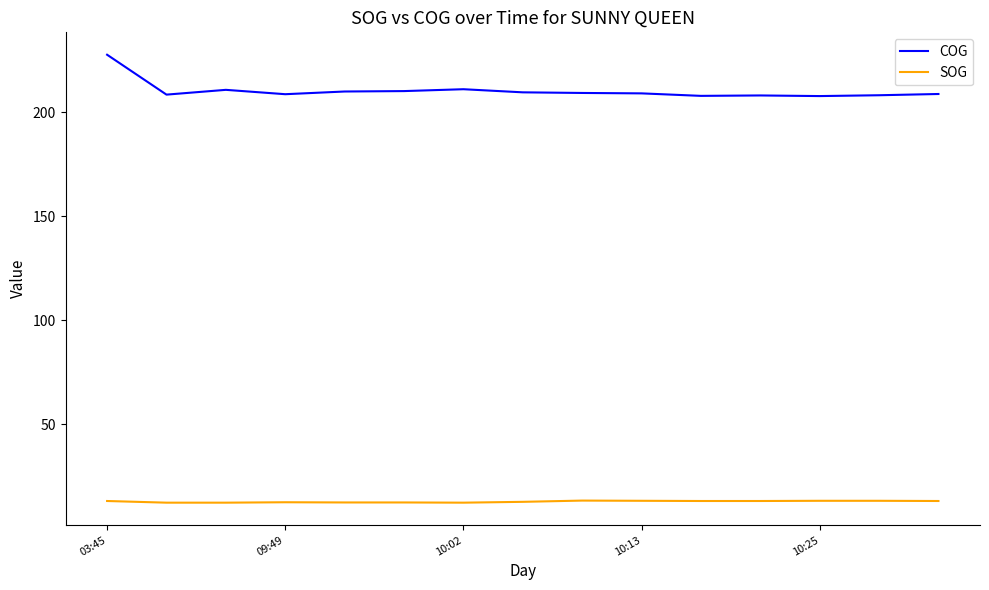

Which series has the largest total across all categories?

COG